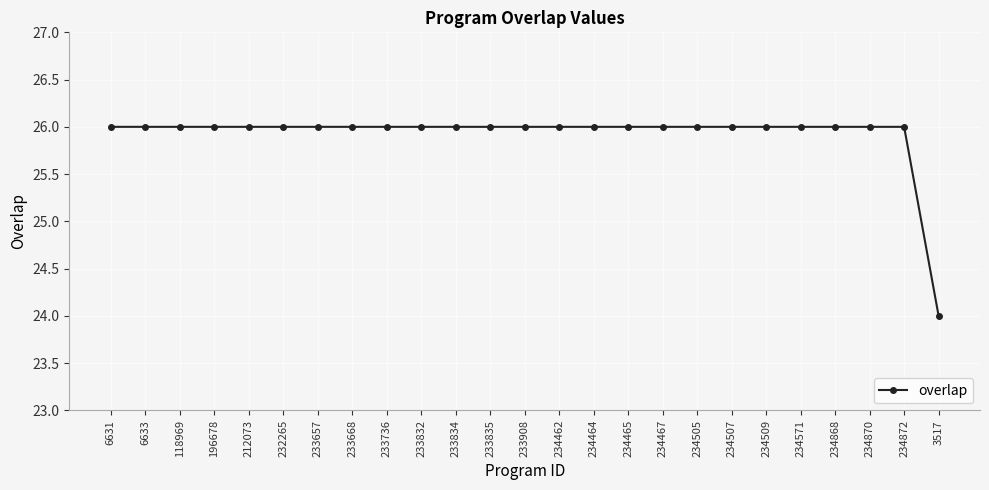

What is the sum of all values?

648